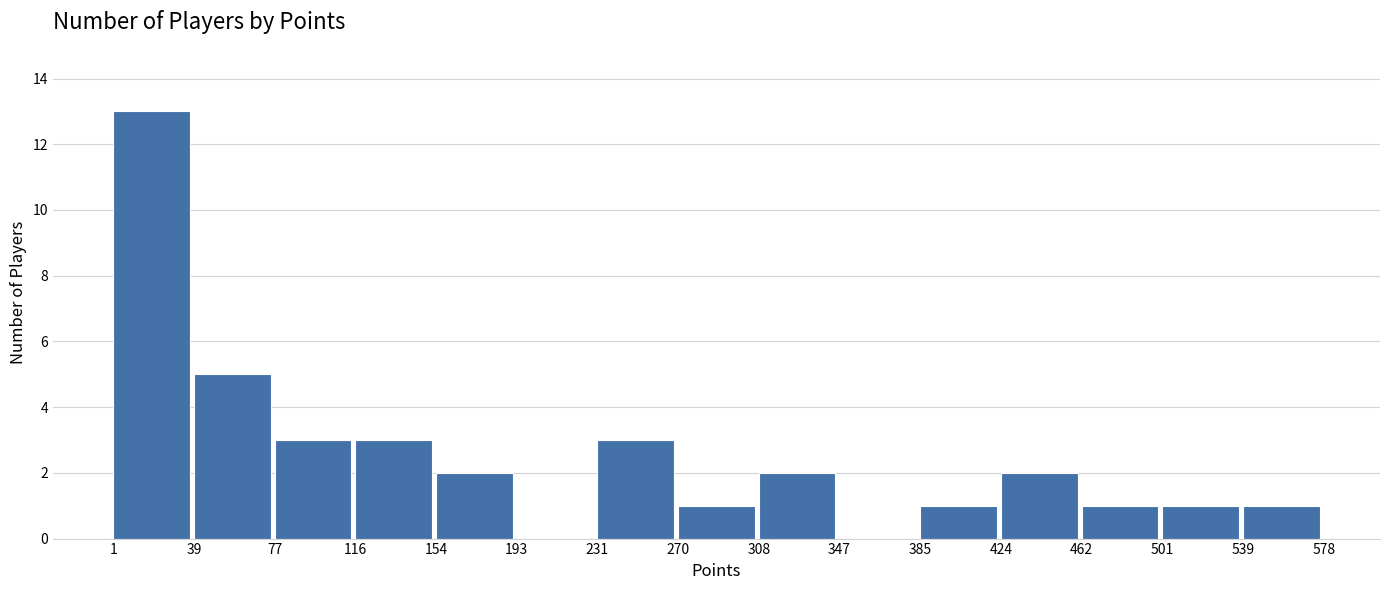

Over which range of the x-axis is the bar tallest?

1 to 39